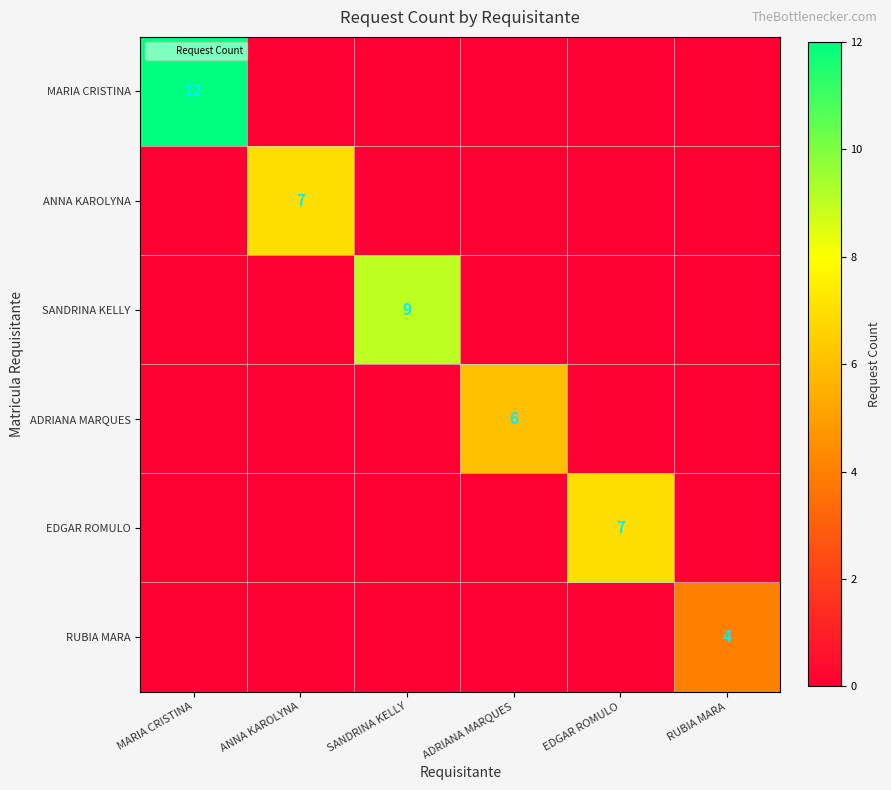

Between SANDRINA KELLY and EDGAR ROMULO, which series saw the biggest shift?

SANDRINA KELLY